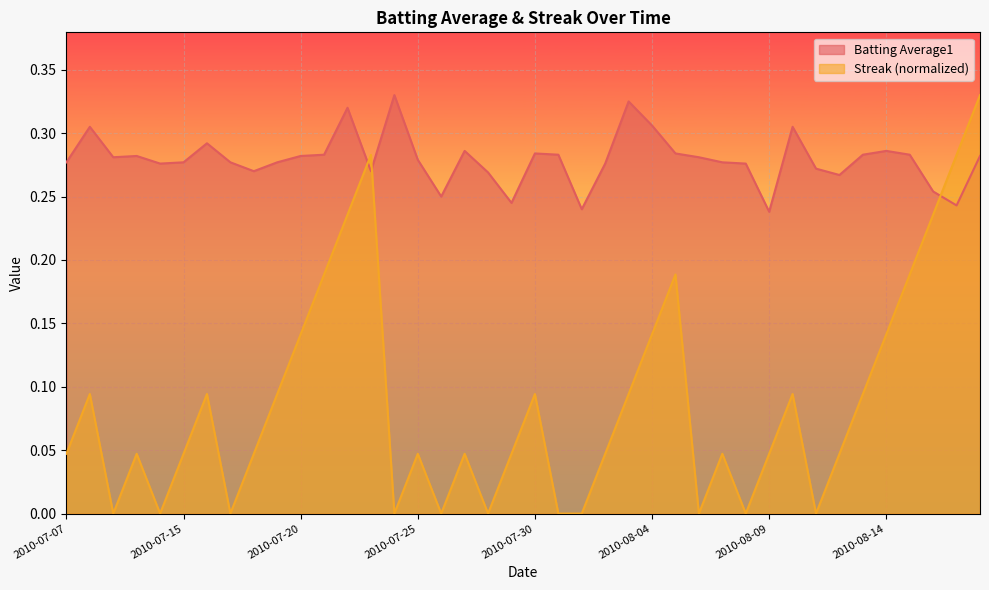

Rank the series by their maximum value, from lowest to highest.

Batting Average1, Streak